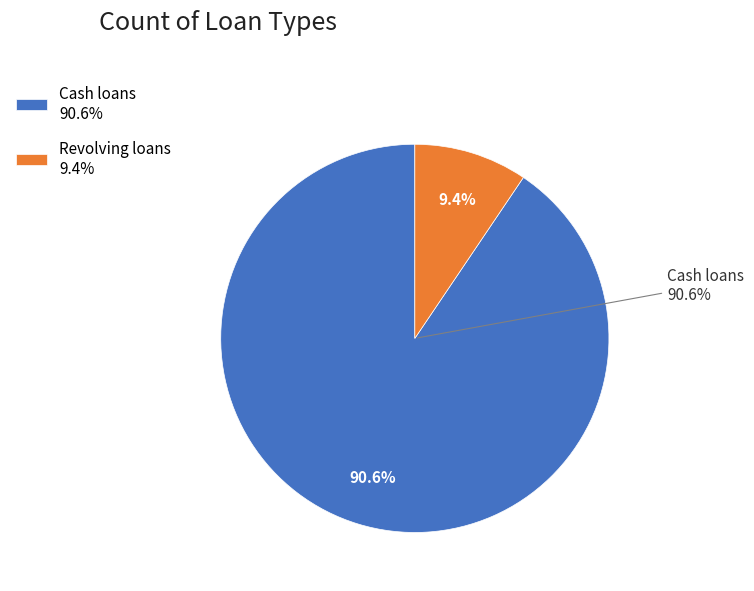

Which slice is the smallest?

Revolving loans